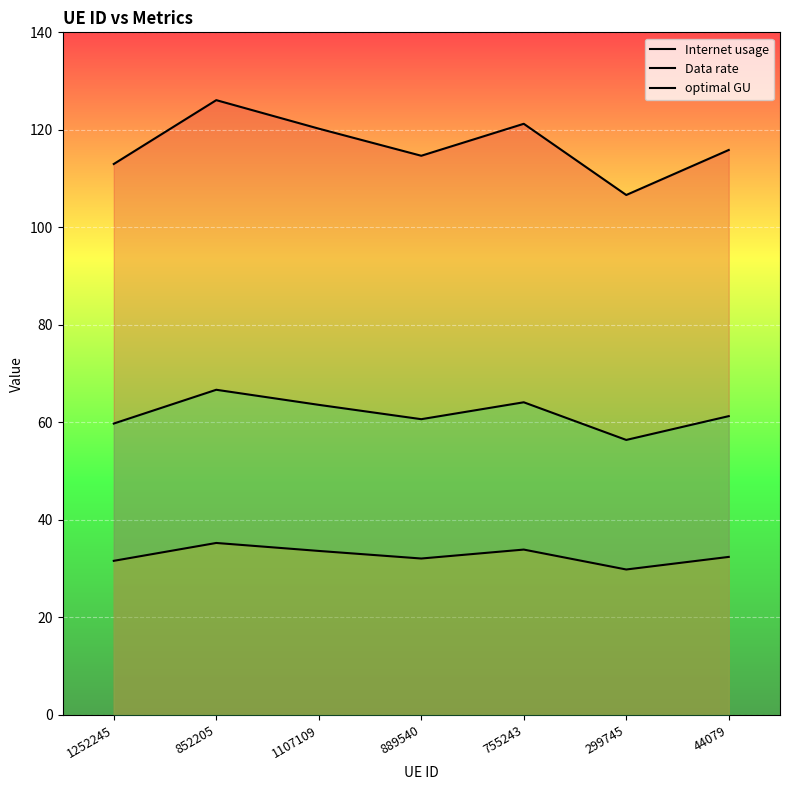

True or false: optimal GU and Data rate intersect in this chart.

False